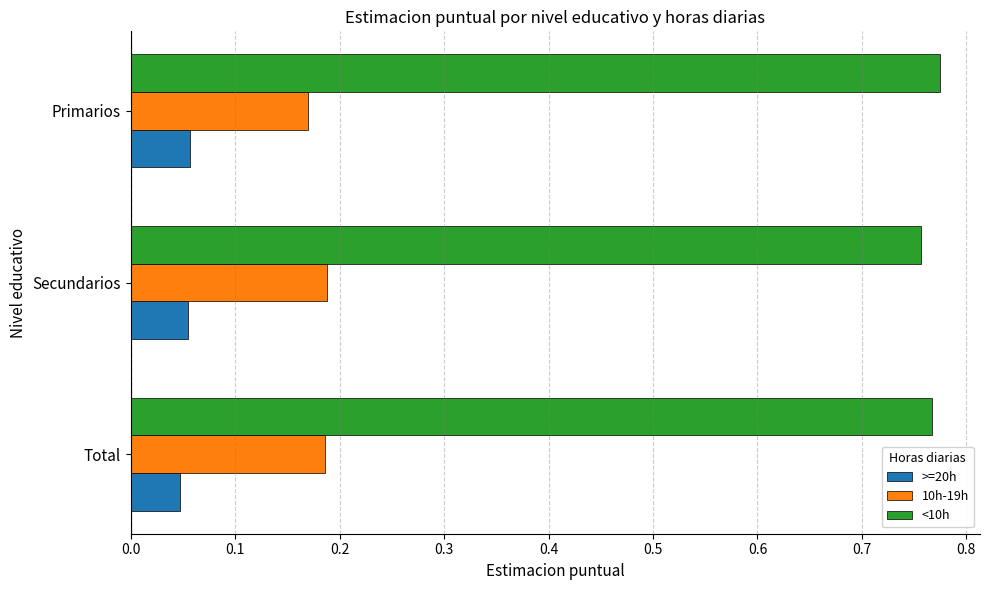

Which series has the largest total across all categories?

<10h